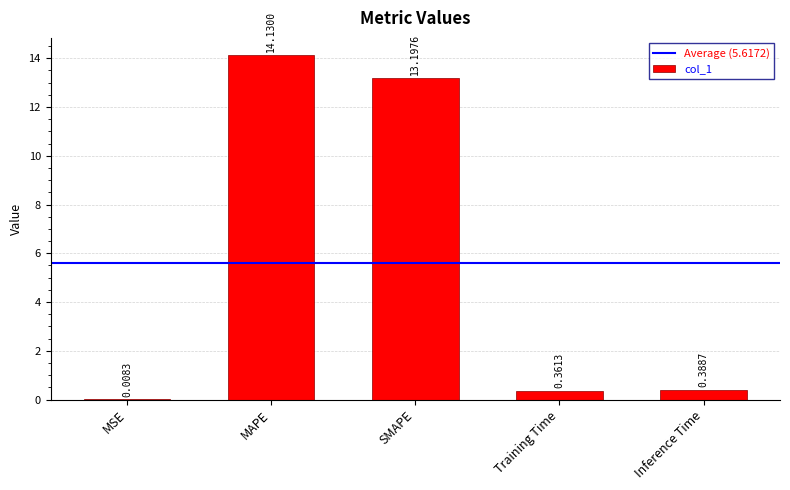

What is the average value?

5.6